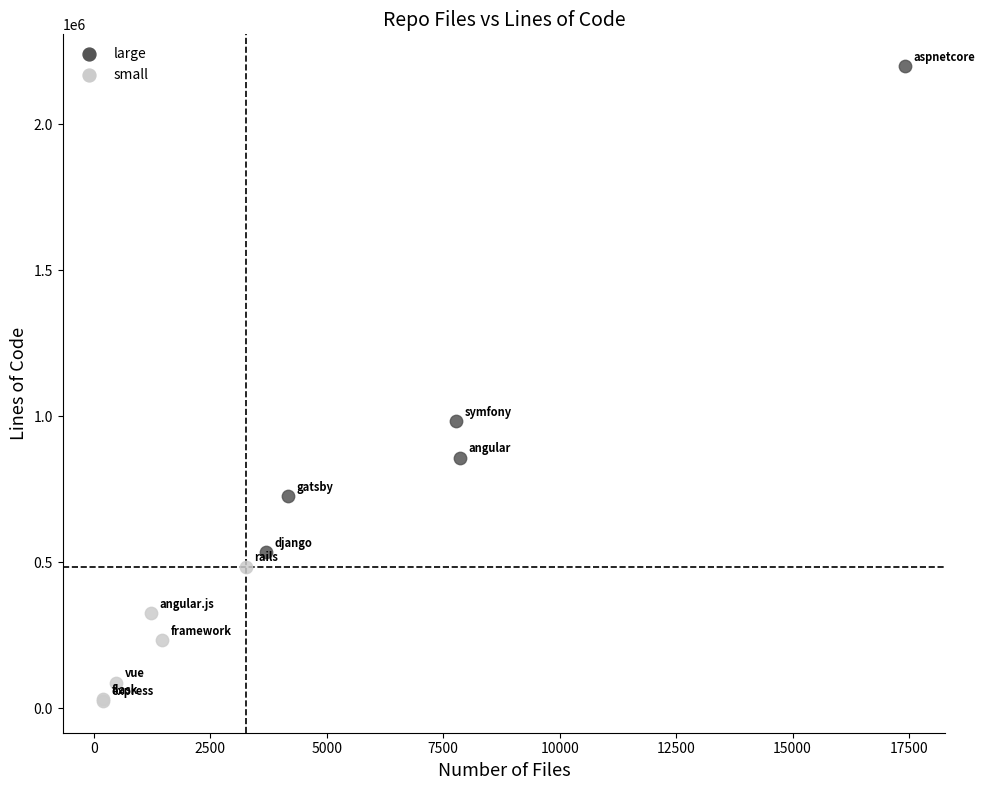

Which series reaches the minimum Y coordinate?

small